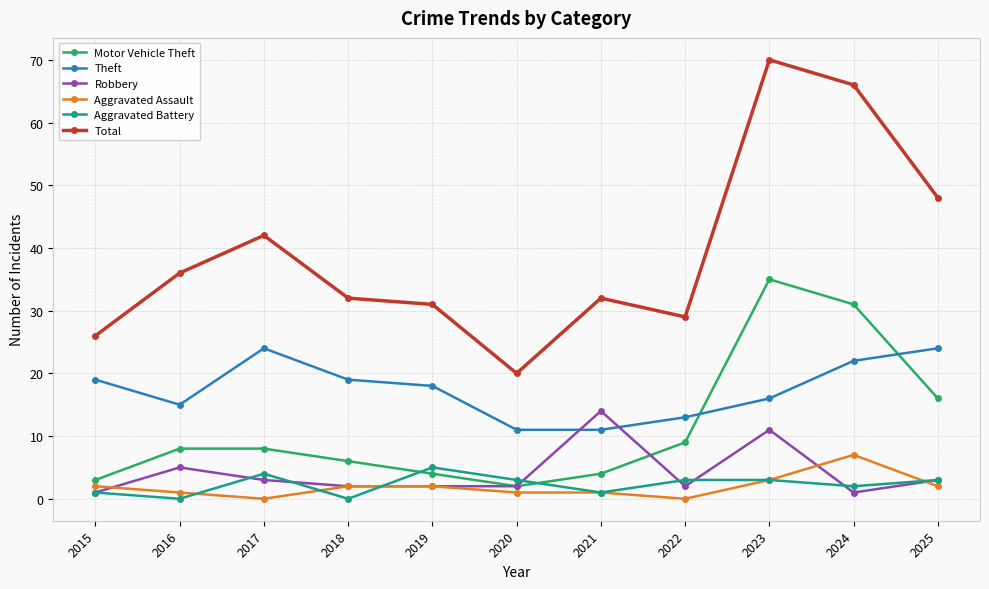

How many times do Aggravated Battery and Motor Vehicle Theft cross each other?

2